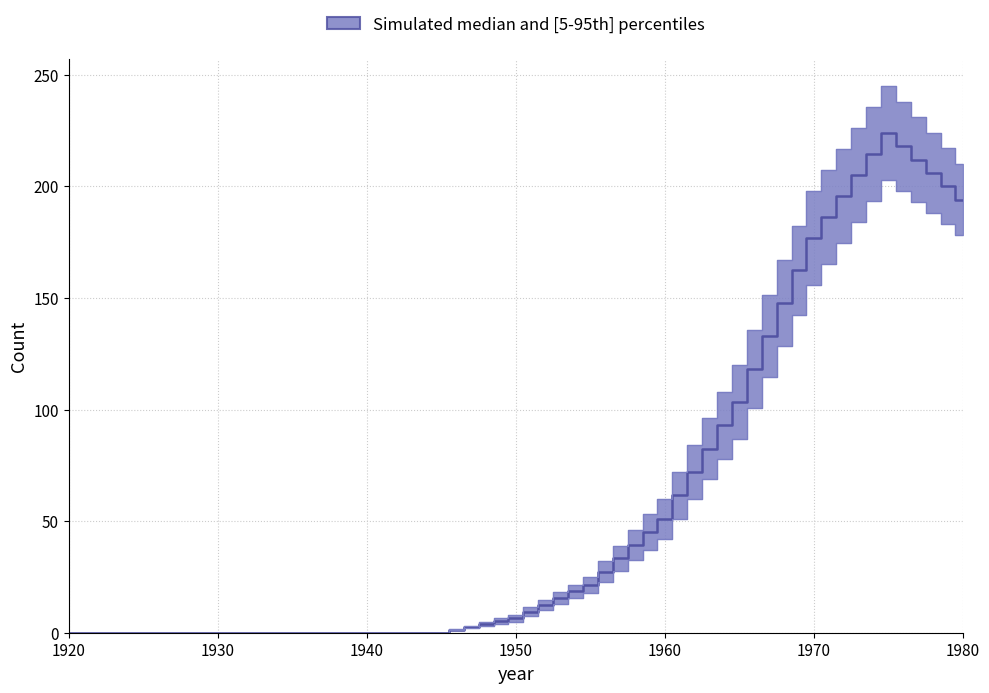

True or false: Girls and Boys intersect in this chart.

False